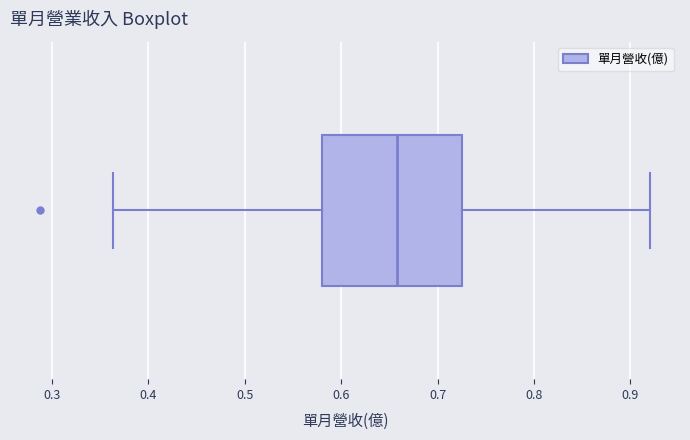

Where does the left whisker of the box end on the x-axis? The values are not printed on the chart, so give them approximately, as read against the axis.

0.36